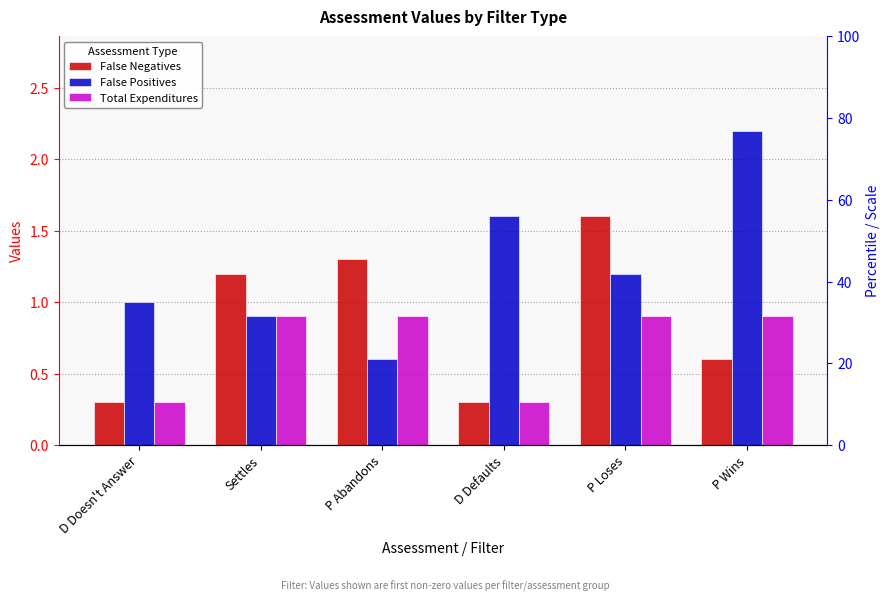

What is the difference between the Total Expenditures values at Settles and D Defaults?

0.6